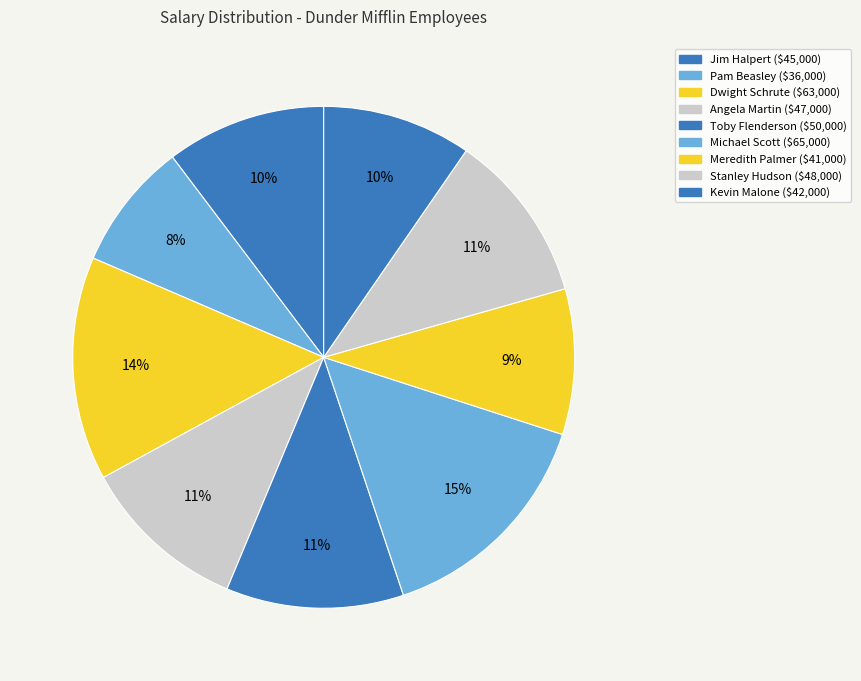

Which category has the biggest portion of the pie?

Michael Scott